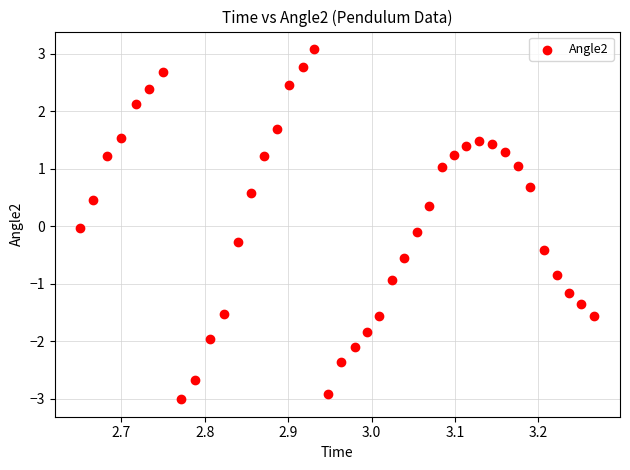

What is the range of Y values (max minus min)?

6.1